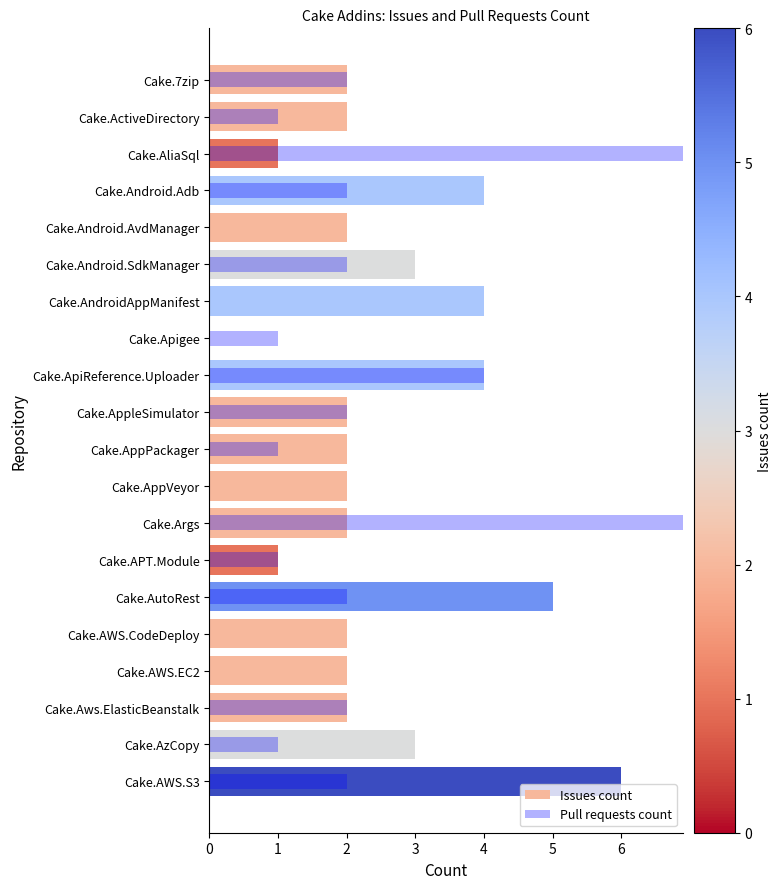

Reading left to right, list all the values displayed in this chart.

Issues count: 2	2	1	4	2	3	4	0	4	2	2	2	2	1	5	2	2	2	3	6
Pull requests count: 2	1	11	2	0	2	0	1	4	2	1	0	7	1	2	0	0	2	1	2